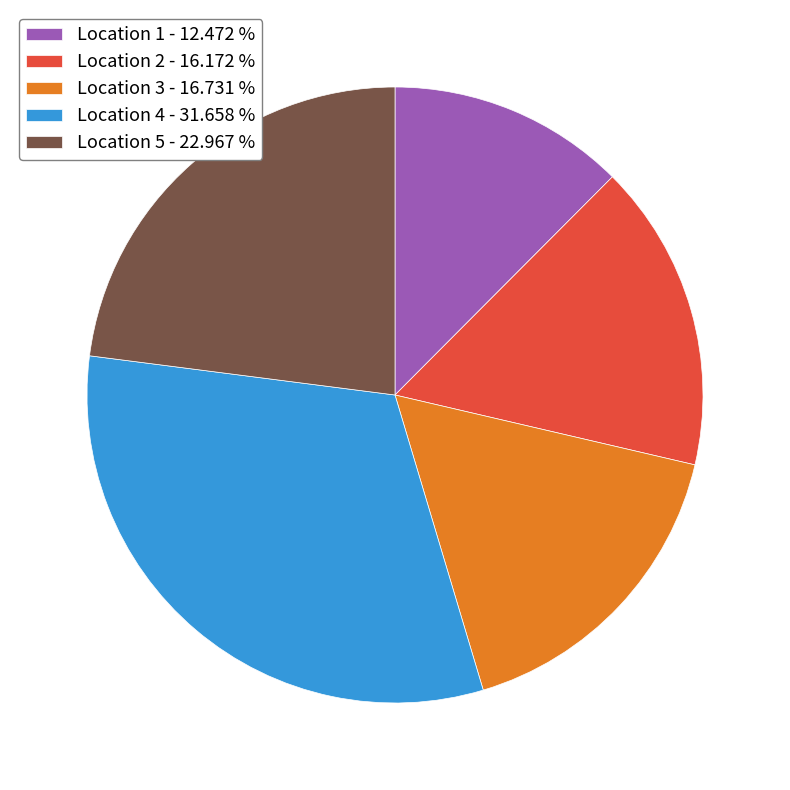

Count the number of slices in the pie.

5